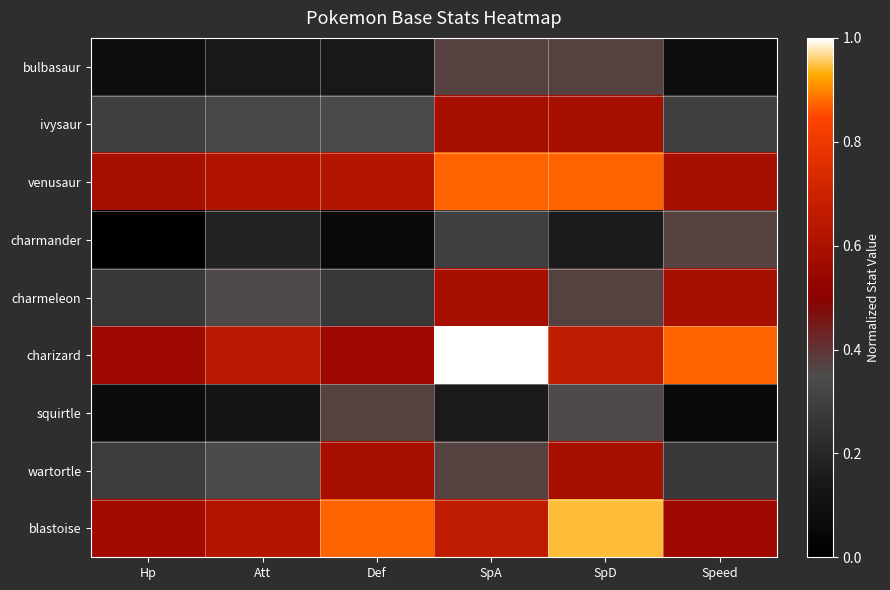

Reading left to right, extract all data points from this chart.

bulbasaur: Hp=0.1	Att=0.1	Def=0.1	SpA=0.4	SpD=0.4	Speed=0.1
ivysaur: Hp=0.3	Att=0.3	Def=0.3	SpA=0.6	SpD=0.6	Speed=0.3
venusaur: Hp=0.6	Att=0.6	Def=0.6	SpA=0.9	SpD=0.9	Speed=0.6
charmander: Hp=0.0	Att=0.2	Def=0.1	SpA=0.3	SpD=0.2	Speed=0.4
charmeleon: Hp=0.3	Att=0.4	Def=0.3	SpA=0.6	SpD=0.4	Speed=0.6
charizard: Hp=0.6	Att=0.6	Def=0.6	SpA=1.0	SpD=0.7	Speed=0.9
squirtle: Hp=0.1	Att=0.1	Def=0.4	SpA=0.2	SpD=0.4	Speed=0.1
wartortle: Hp=0.3	Att=0.3	Def=0.6	SpA=0.4	SpD=0.6	Speed=0.3
blastoise: Hp=0.6	Att=0.6	Def=0.9	SpA=0.7	SpD=0.9	Speed=0.6